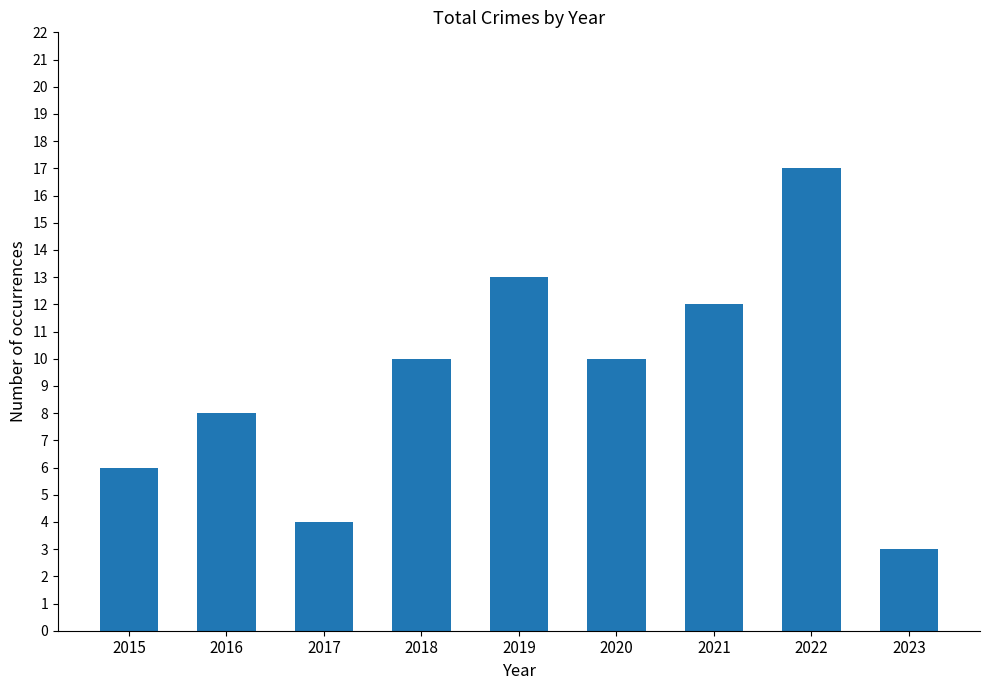

What is the change in value from 2021 to 2022?

+5